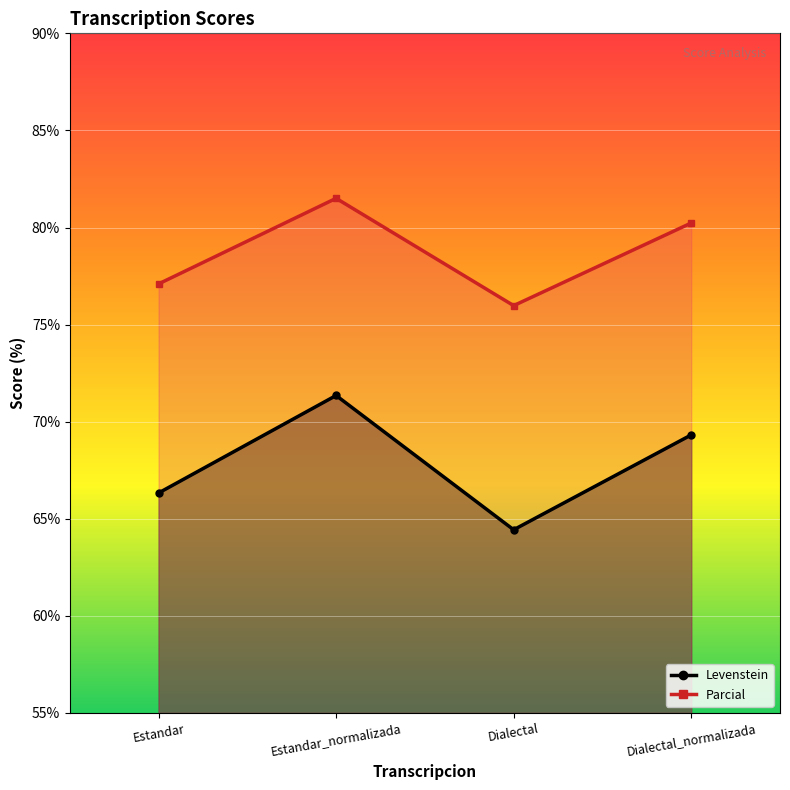

Between Estandar_normalizada and Dialectal_normalizada, which is larger?

Estandar_normalizada